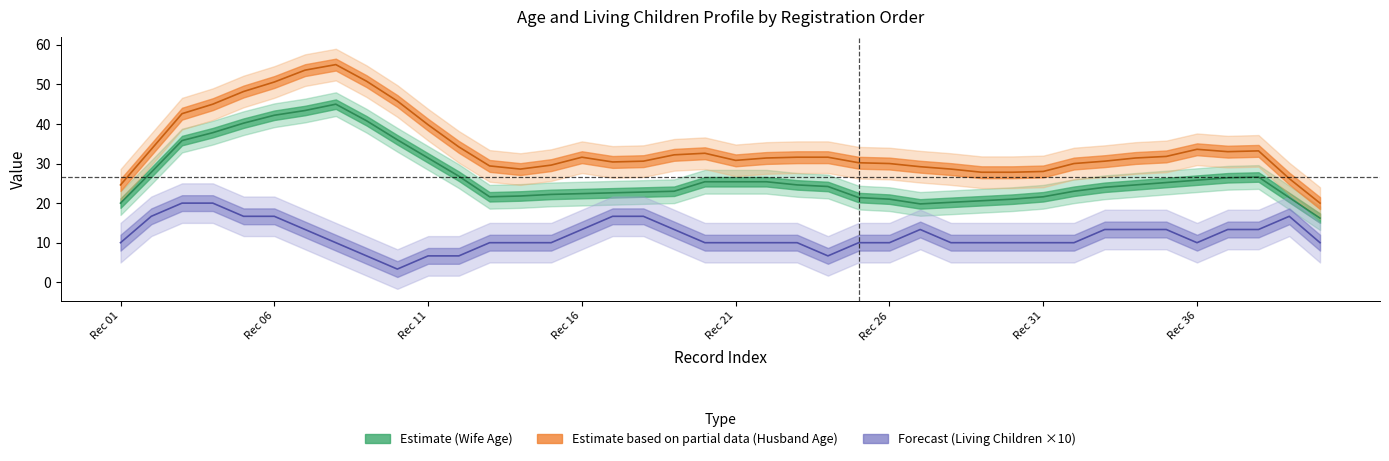

True or false: Wife Age has a value of 10 at 23.

False